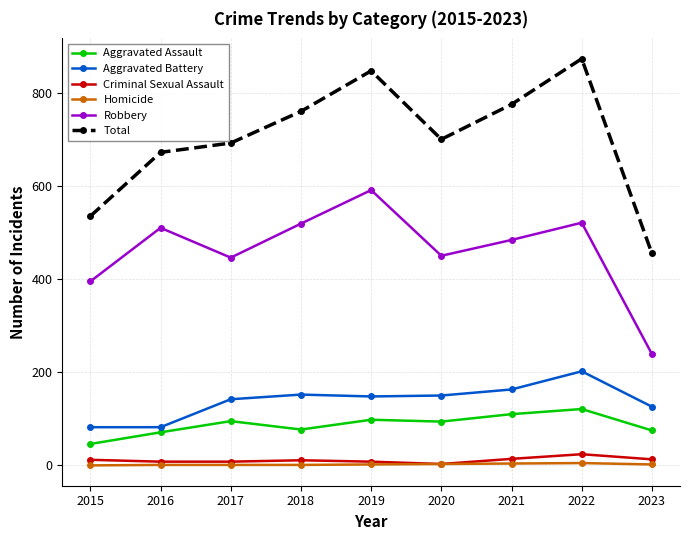

What is the difference between the maximum and minimum values in the Homicide series?

5